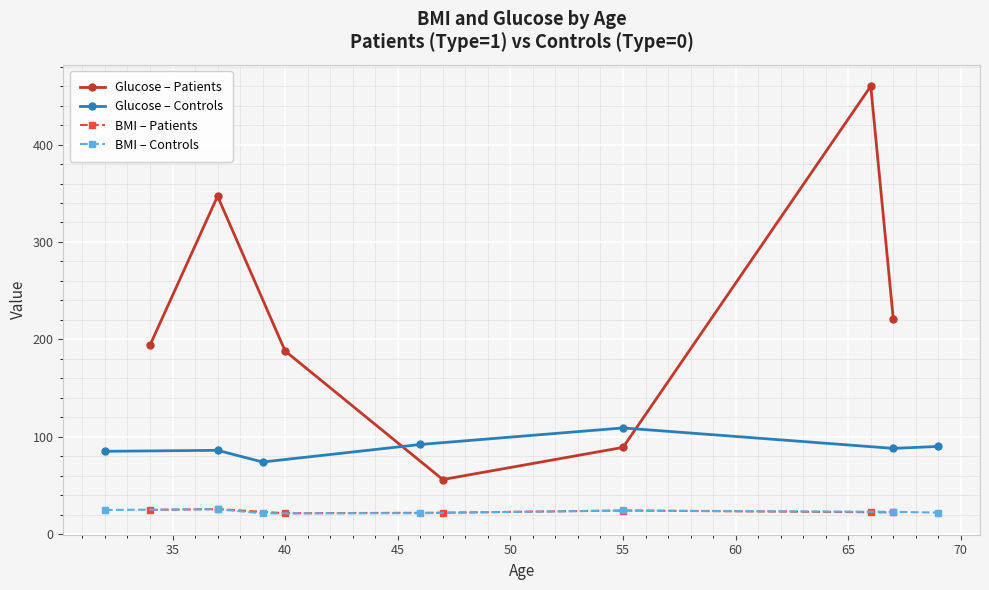

True or false: Glucose – Controls has more than 1 interior local peaks.

True